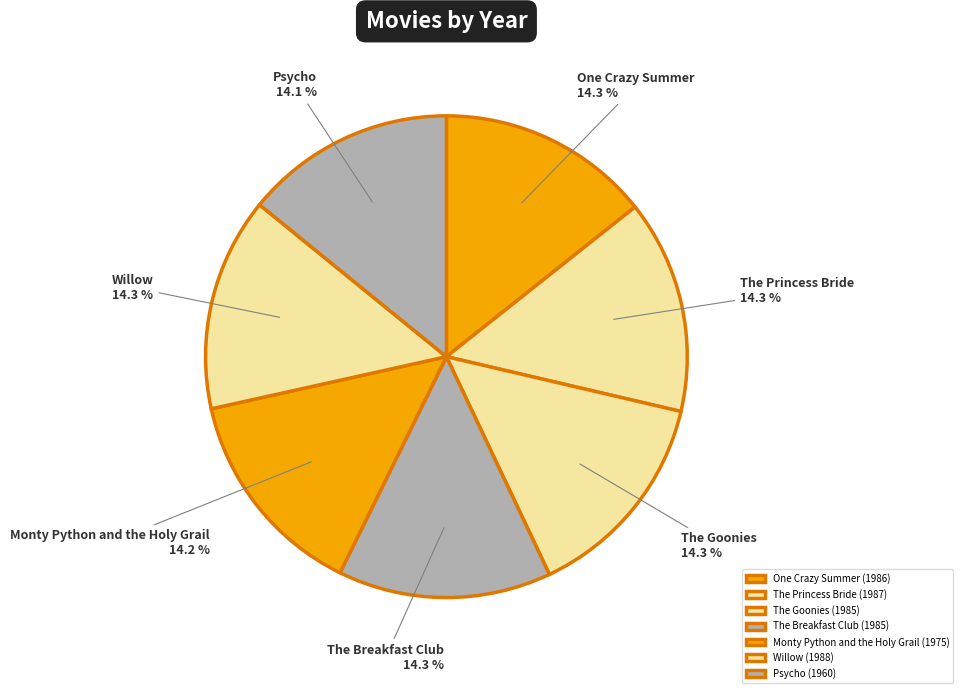

What is the ratio of the value at The Goonies to the value at Willow?

1.0